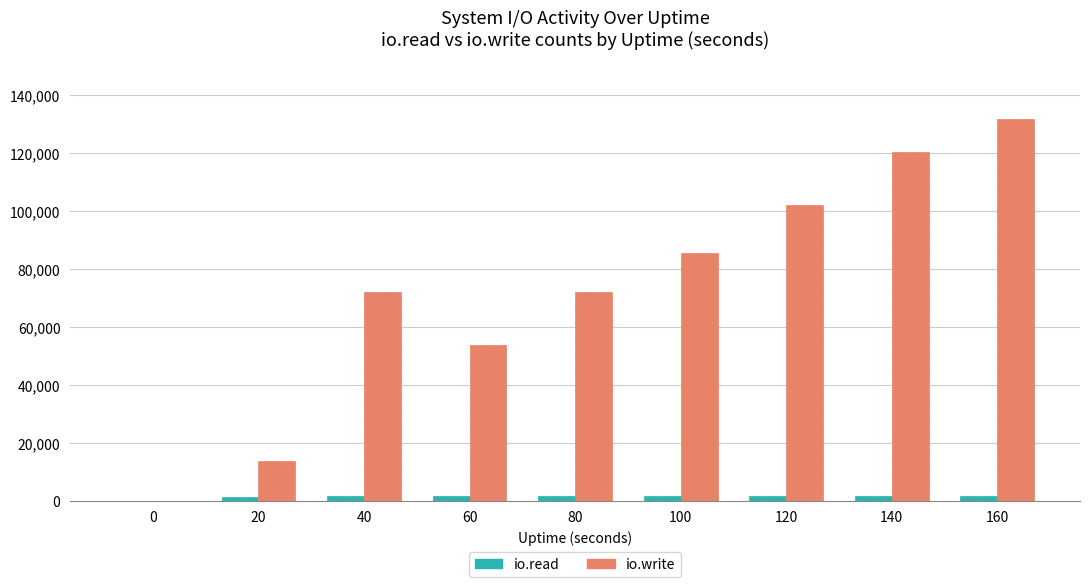

What is the sum of all io.write values?

651229